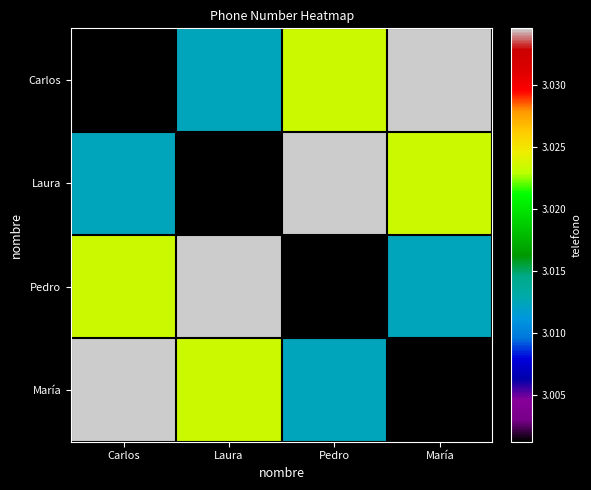

How many series are shown in this chart?

4